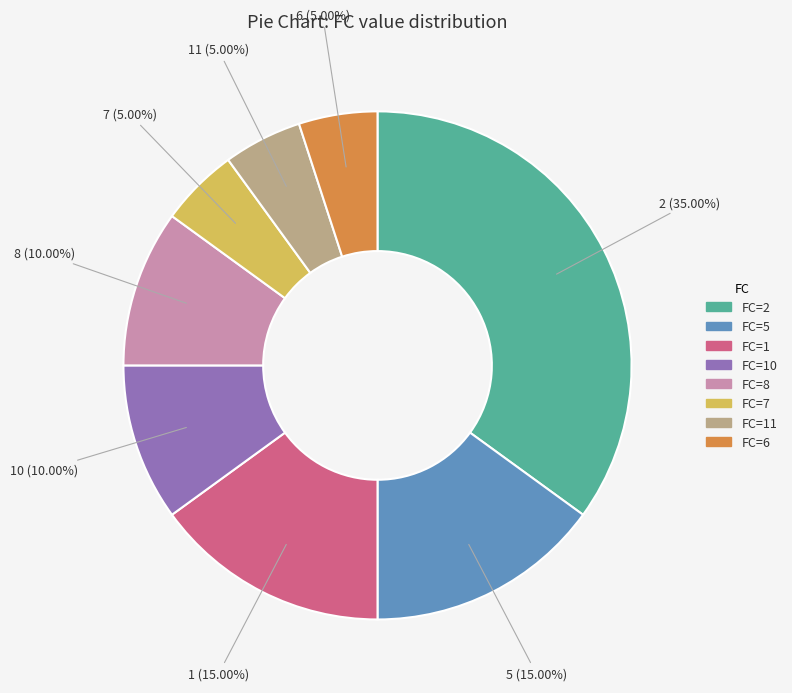

Is there a majority slice in this chart?

No